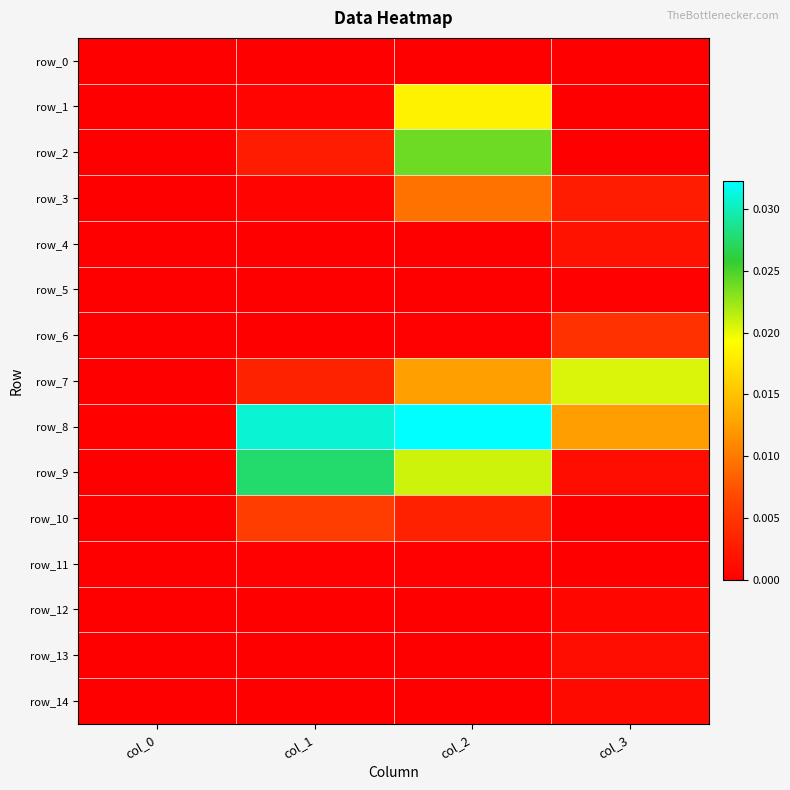

The row_5 series shows 0.0 at col_3. True or false?

False